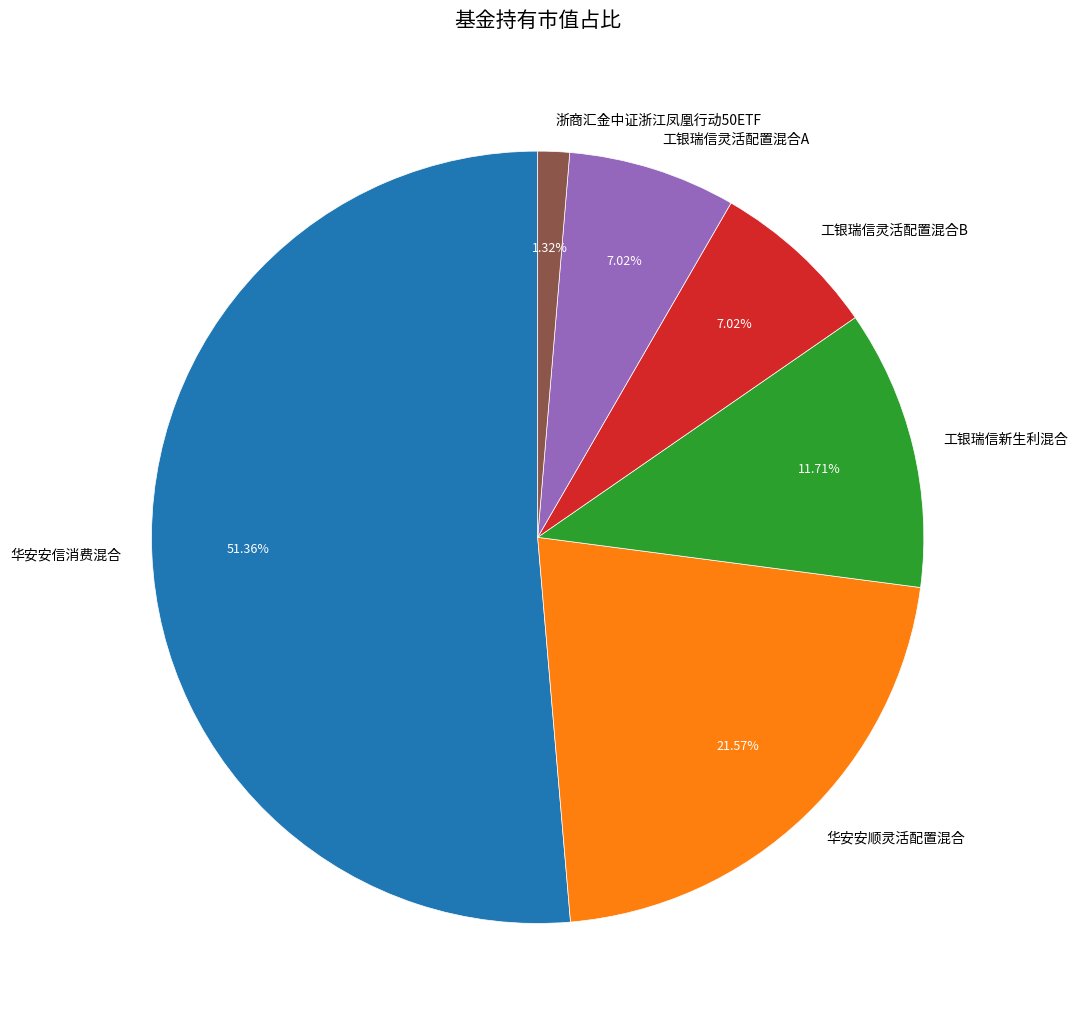

Which has a higher value, 工银瑞信新生利混合 or 华安安信消费混合?

华安安信消费混合